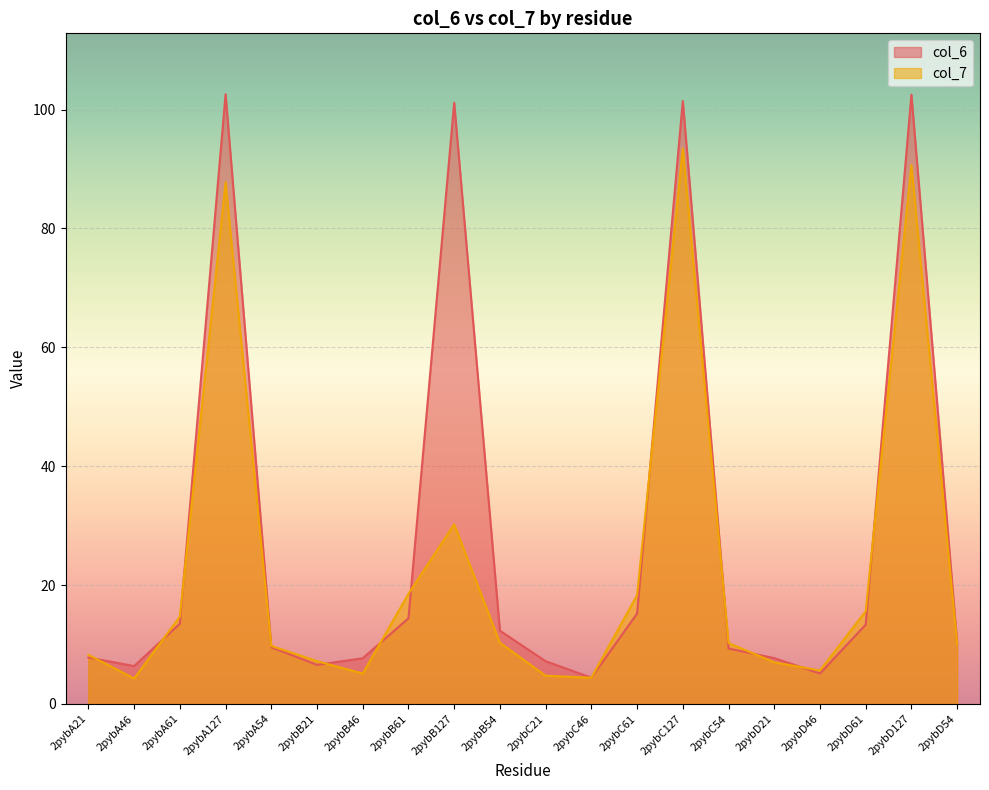

At how many categories does at least one series exceed 54?

4